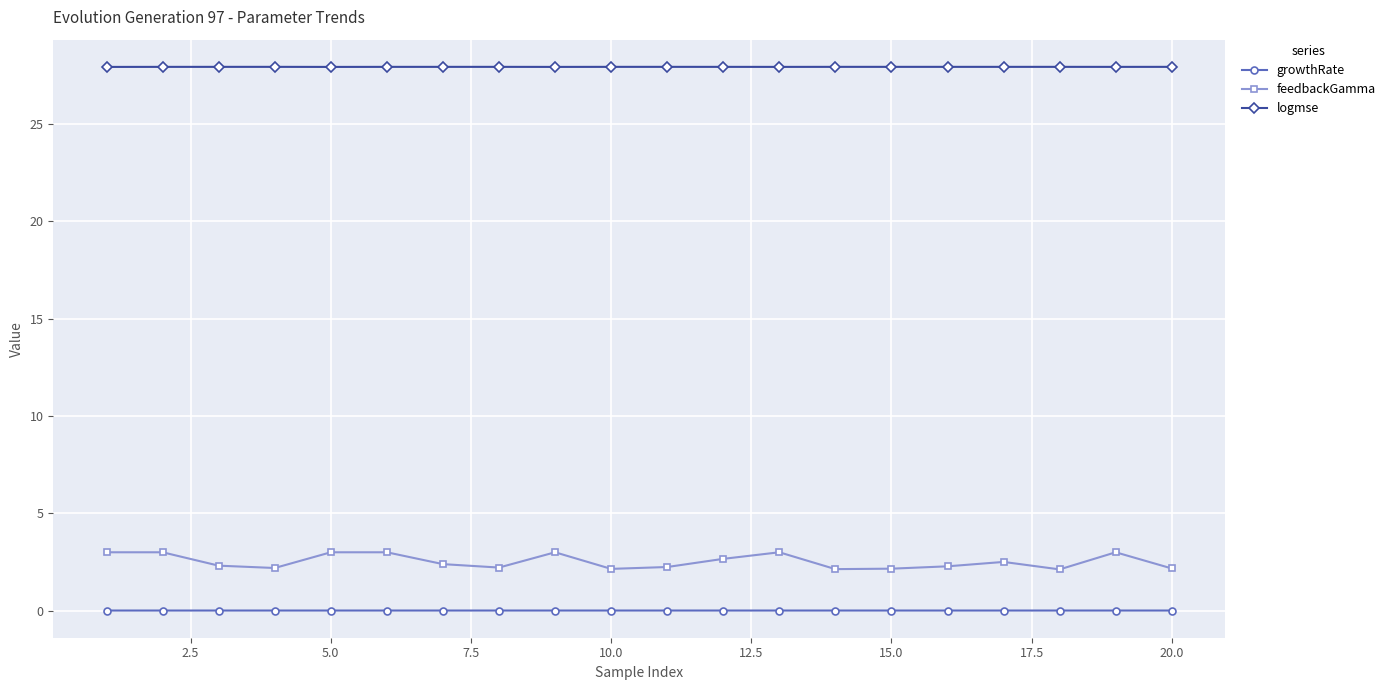

What is the greatest value displayed?

27.9